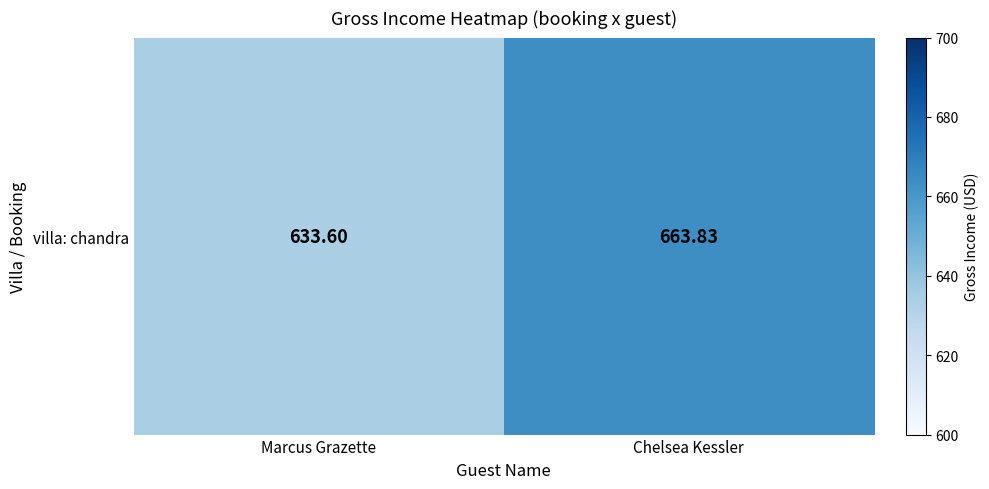

Reading left to right, transcribe all the data shown in this chart.

Marcus Grazette=633.6	Chelsea Kessler=663.8